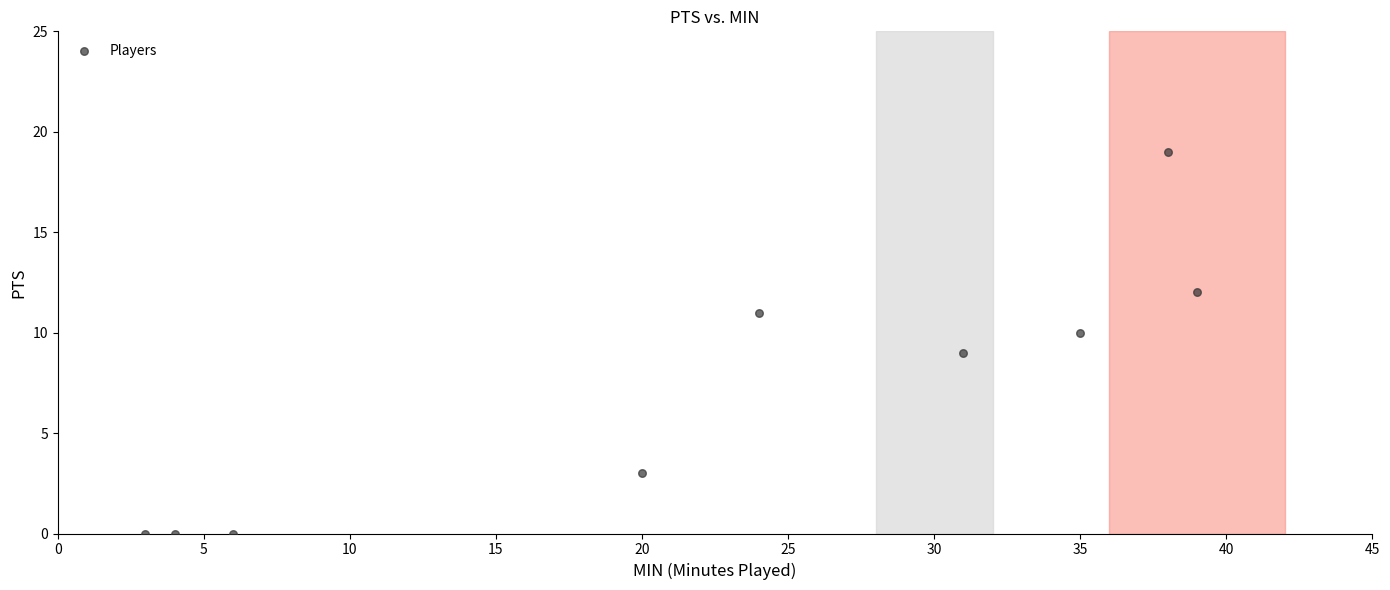

What is the average X value?

22